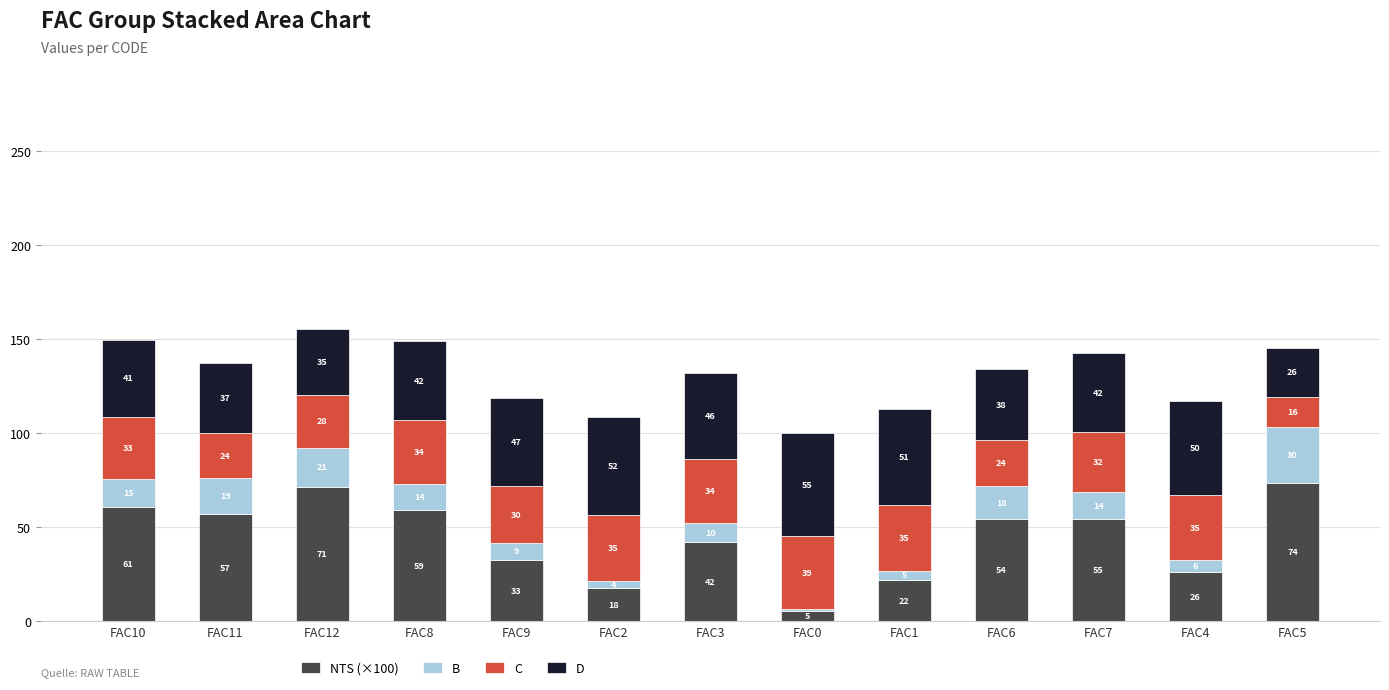

List the labels in order of NTS (×100) value, smallest first.

FAC0, FAC2, FAC1, FAC4, FAC9, FAC3, FAC6, FAC7, FAC11, FAC8, FAC10, FAC12, FAC5